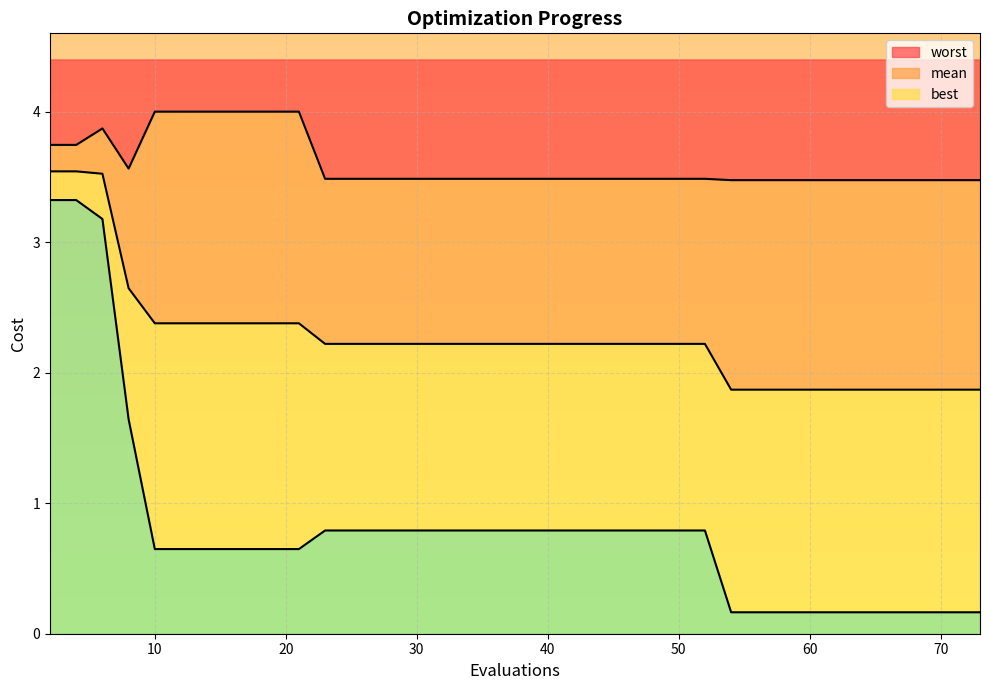

In worst, how many points are higher than both neighbors (excluding endpoints)?

1